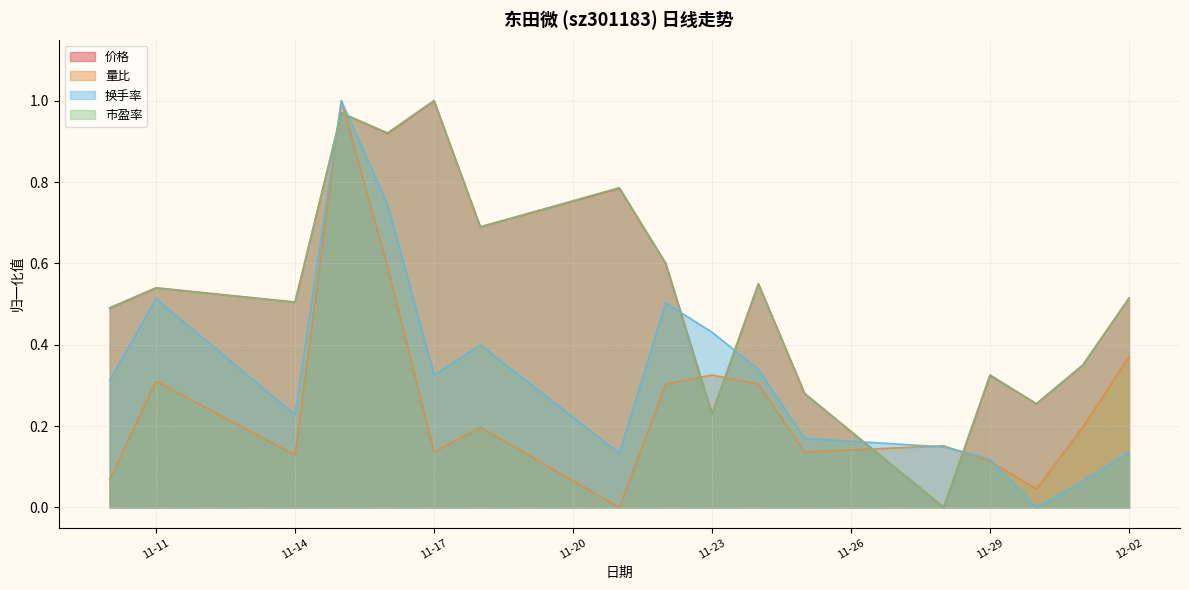

Which category has the highest value across all series?

2022-11-15